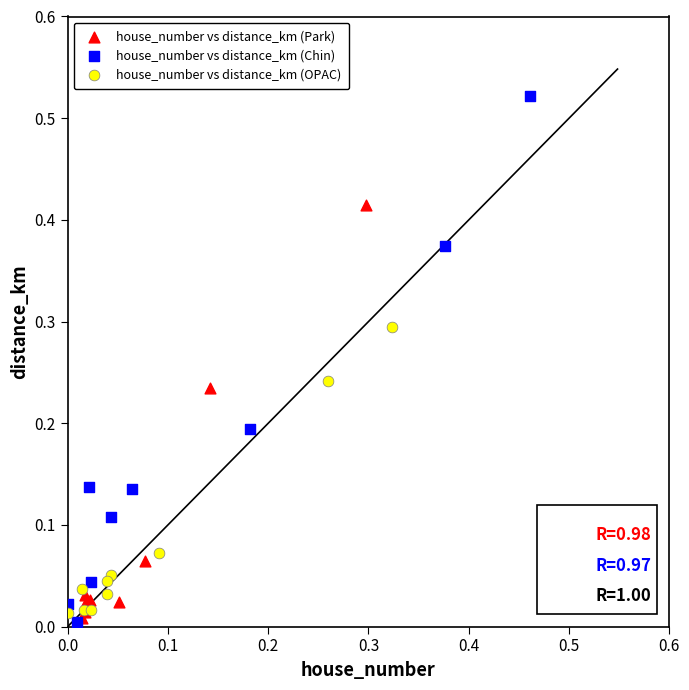

Which series has the widest spread of Y values?

house_number vs distance_km (Chin)